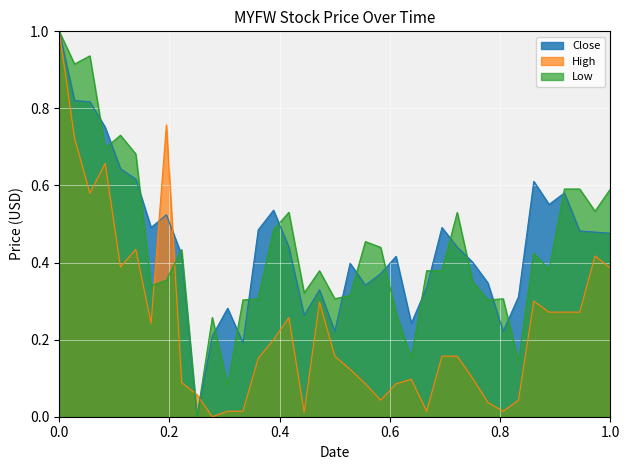

What is the highest value of the Close series?

1.0